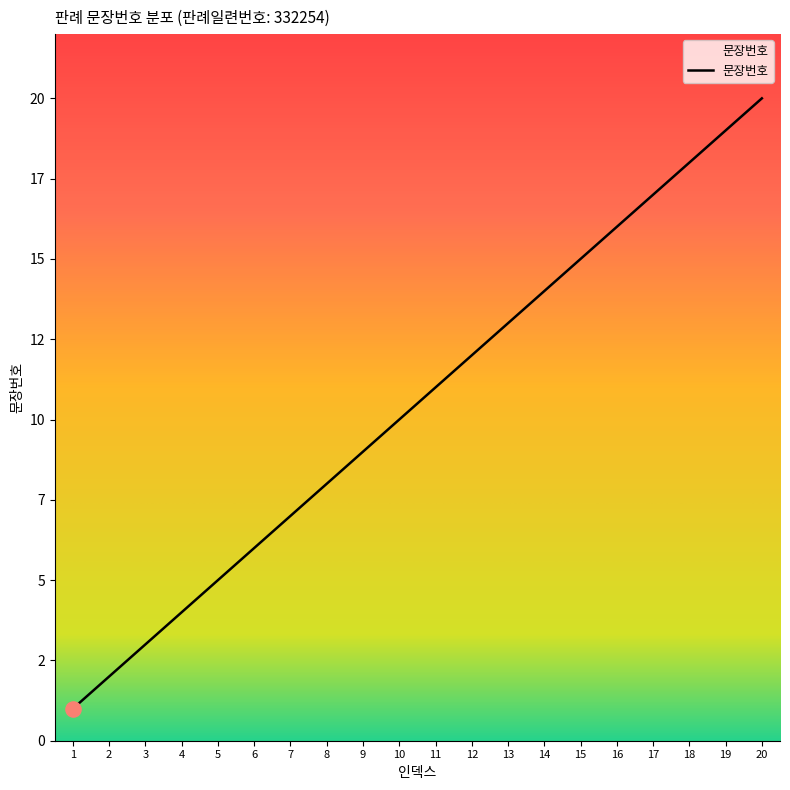

What is the ratio of the value at 15 to the value at 7?

2.1